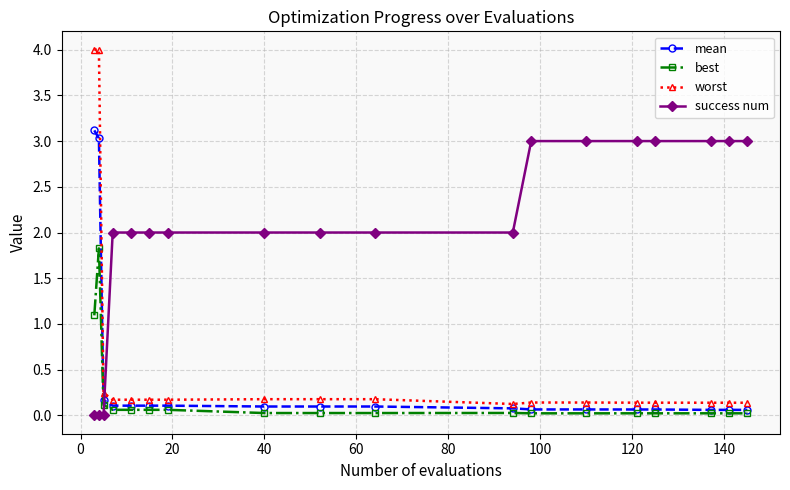

Which series has the widest spread of values?

worst